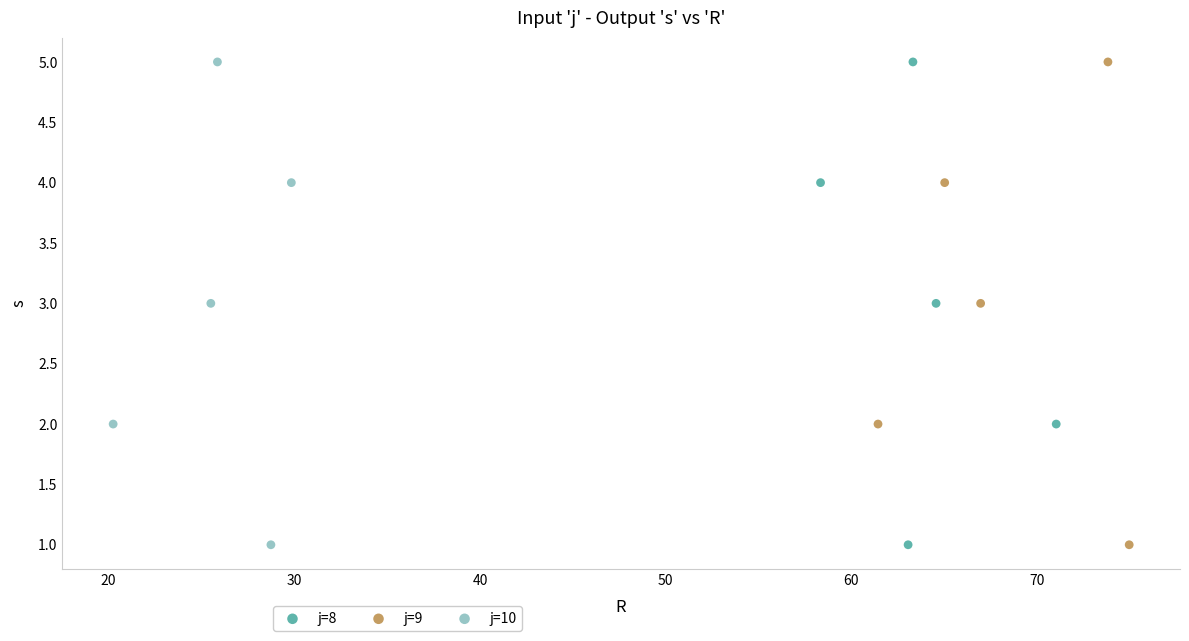

What are all the series names shown in the legend?

j=8, j=9, j=10